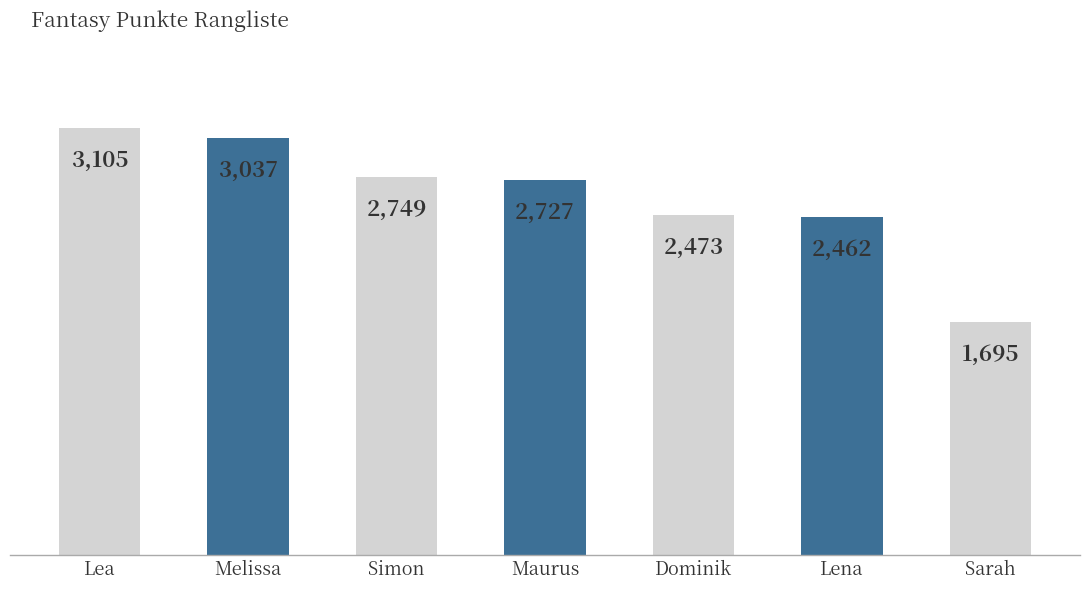

Which label corresponds to the largest value in the chart?

Lea